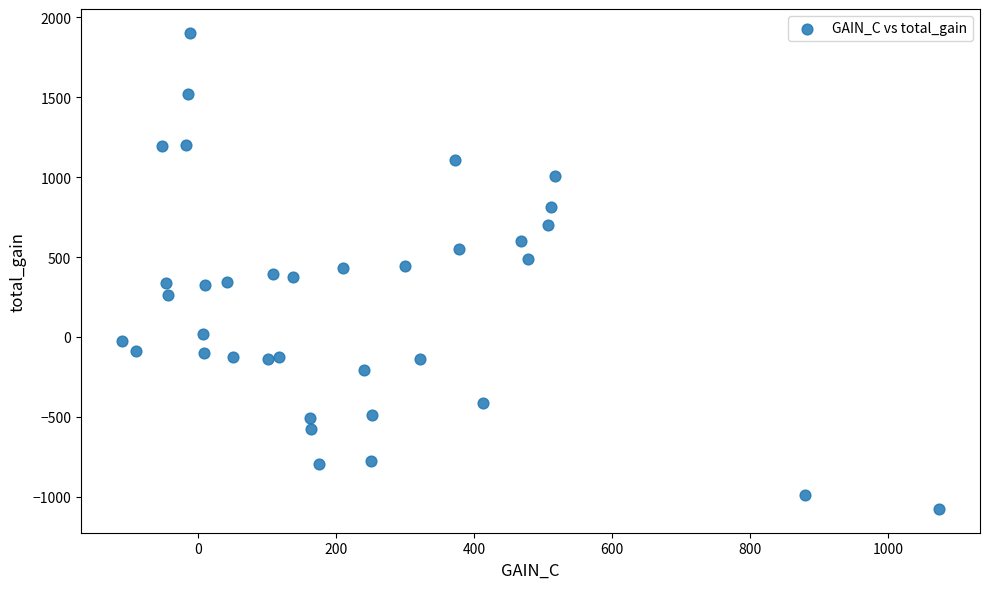

What is the range of Y values (max minus min)?

2979